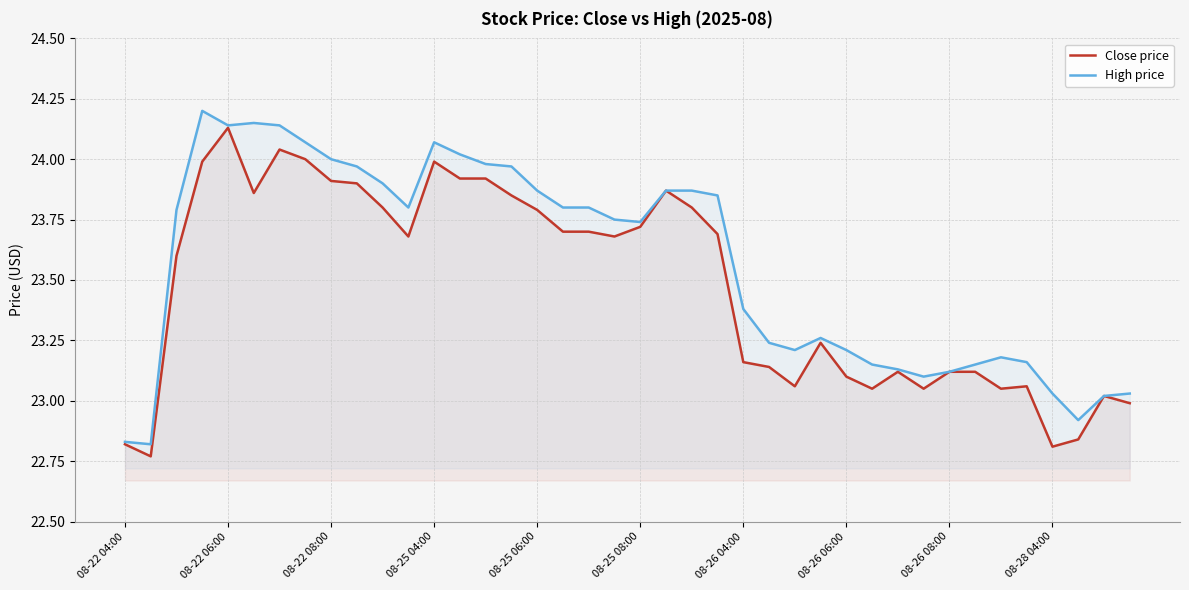

The value of High price at 21 is 11.2. True or false?

False